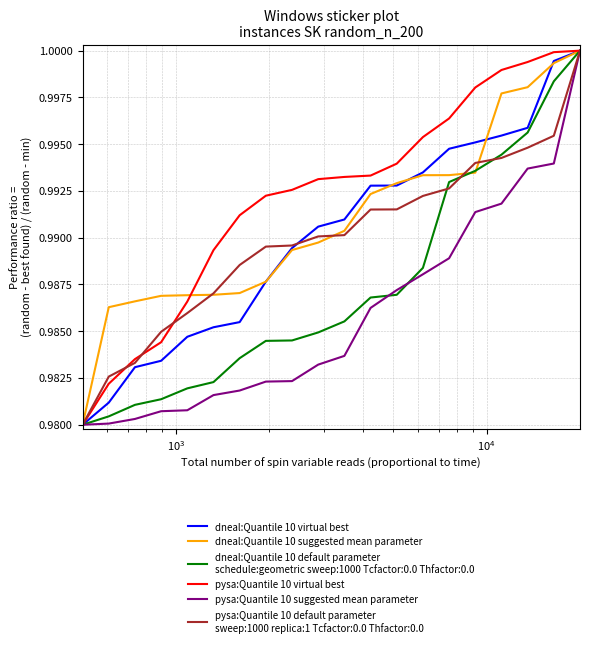

Does the chart display data point markers on the line(s)?

No